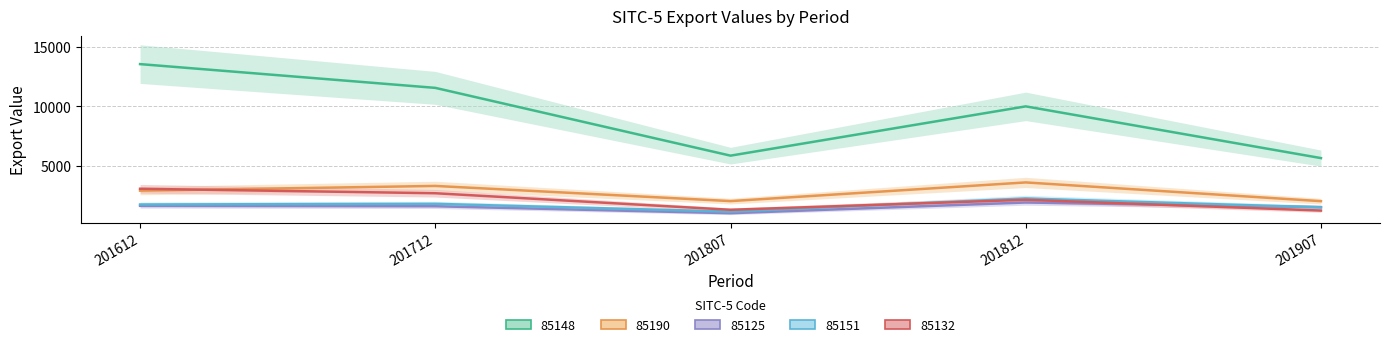

List the series in order of their peak value, lowest first.

85125, 85151, 85132, 85190, 85148